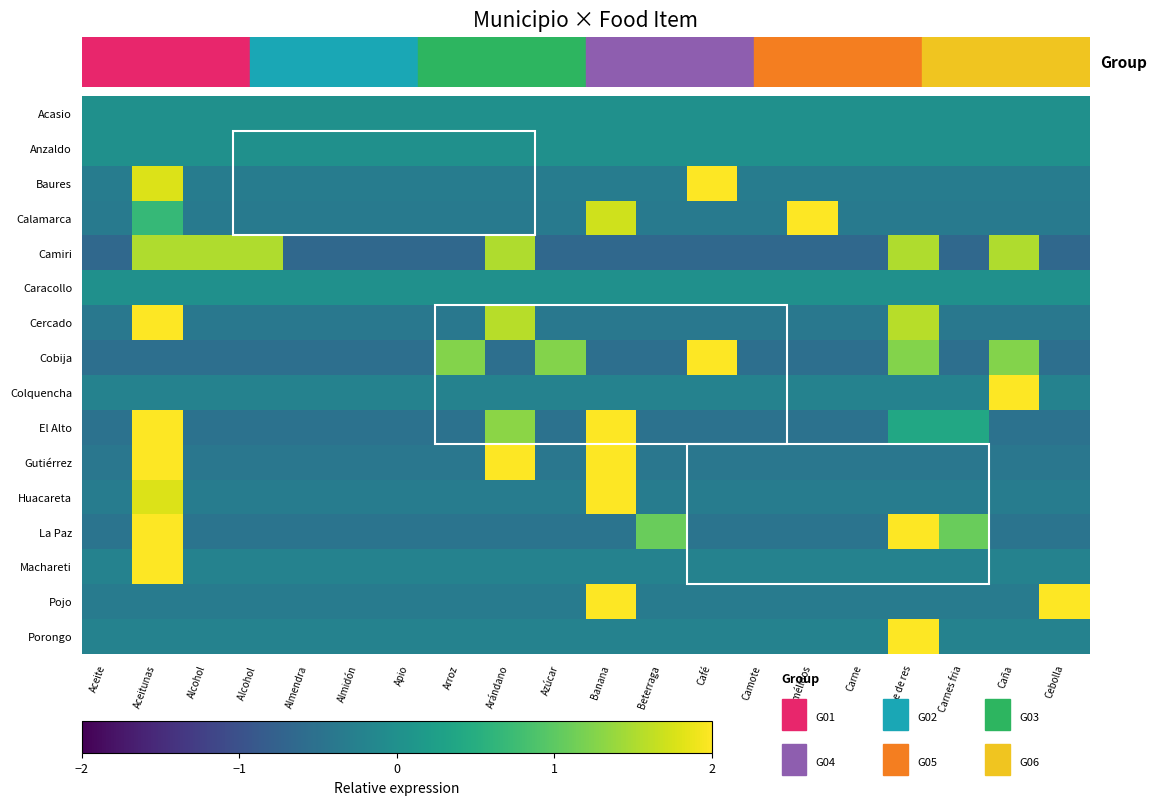

What is the total value across all series at Banana?

10.1